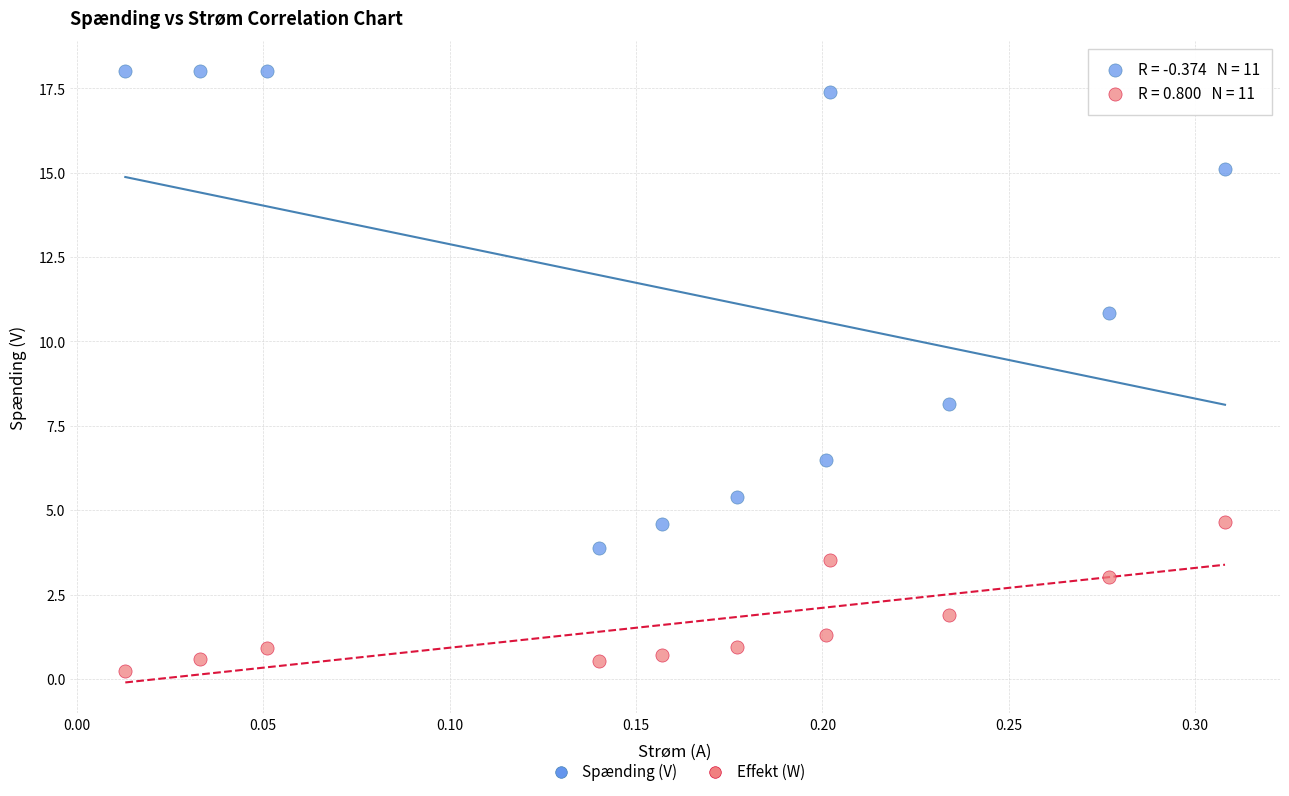

What are all the series names shown in the legend?

Spænding (V), Effekt (W)